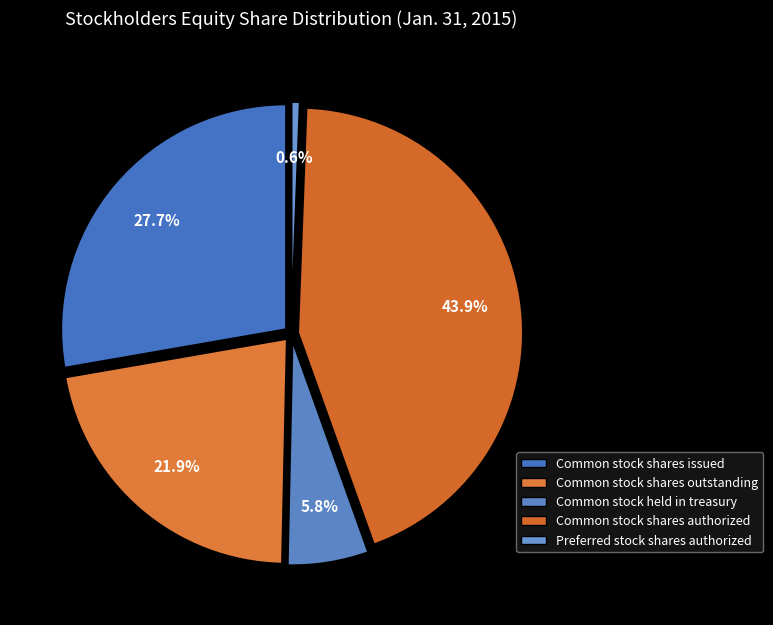

True or false: Common stock held in treasury accounts for 6% of the total.

True